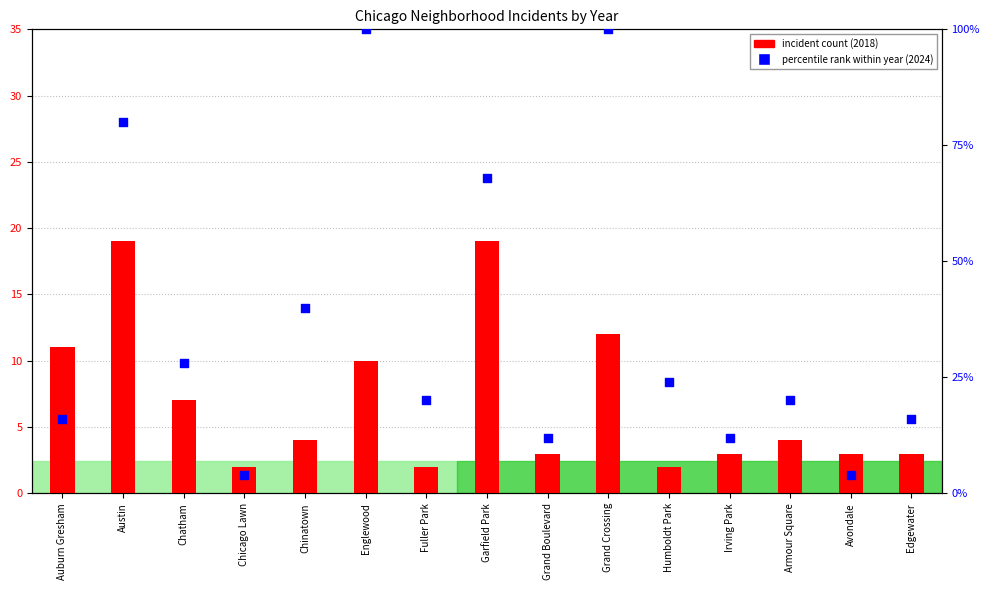

What is the total value across all series at Chicago Lawn?

6.0